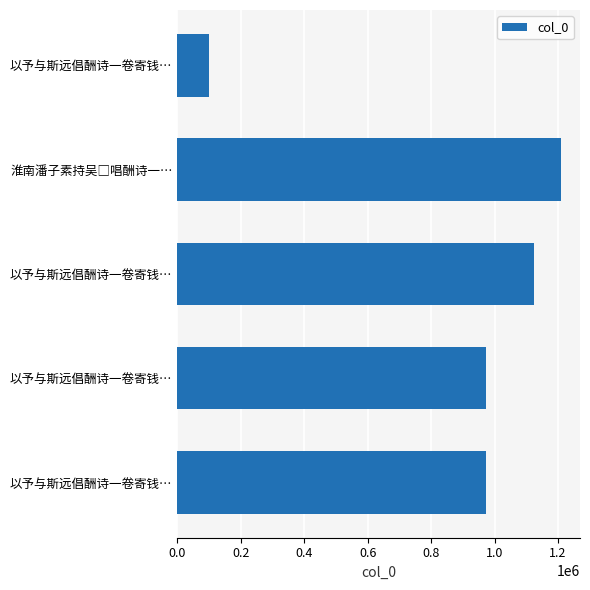

How many data points are less than 973768?

2